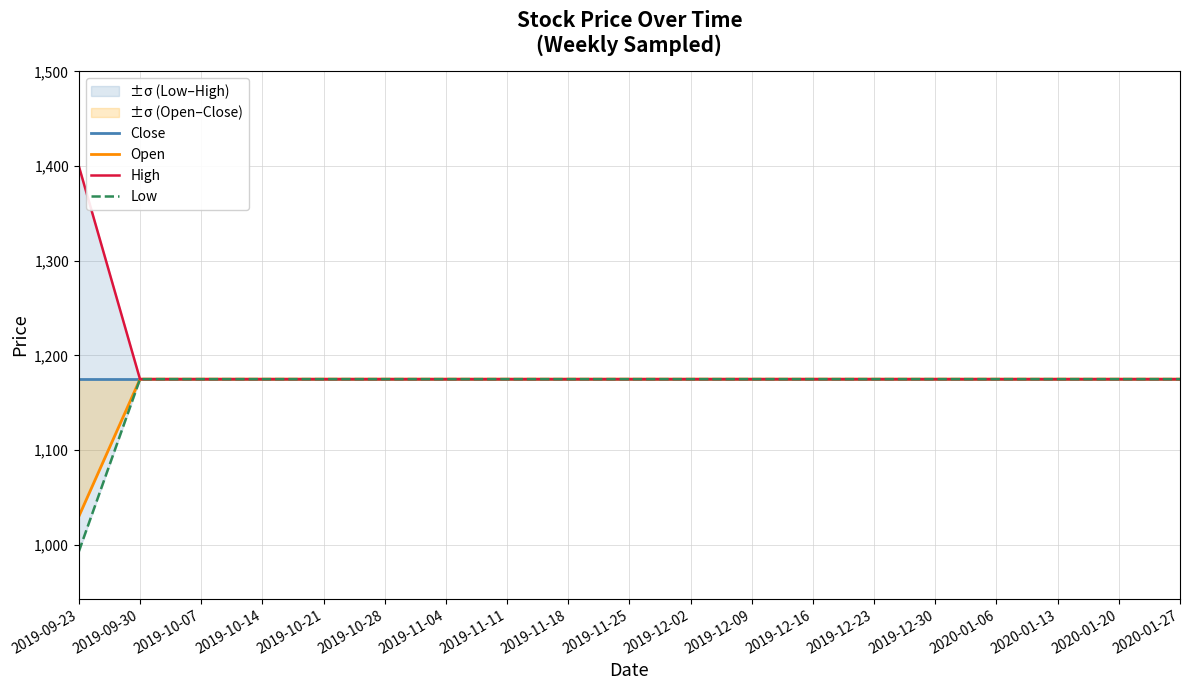

List the series in order of their peak value, highest first.

High, Close, Open, Low